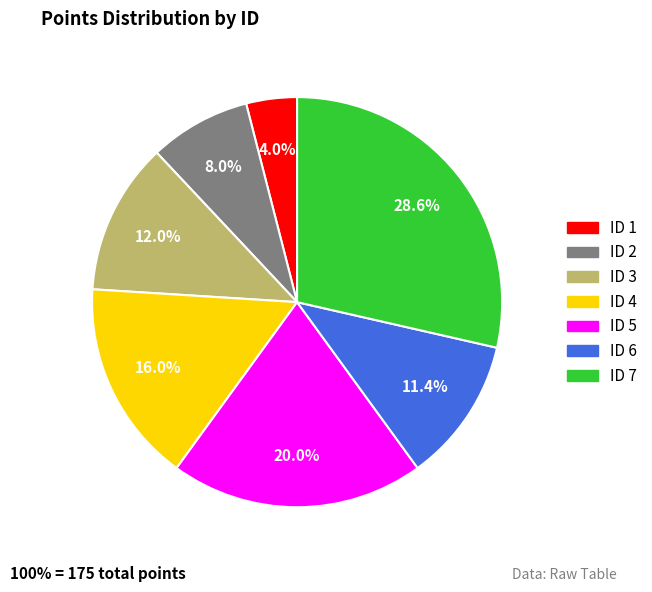

How many segments does this pie chart have?

7